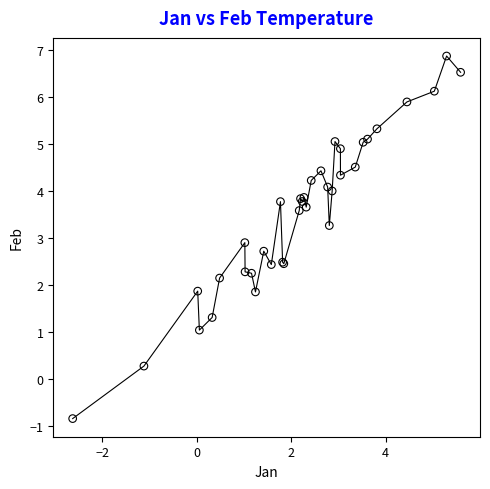

What Y value in the scatter plot is closest to 3?

2.9